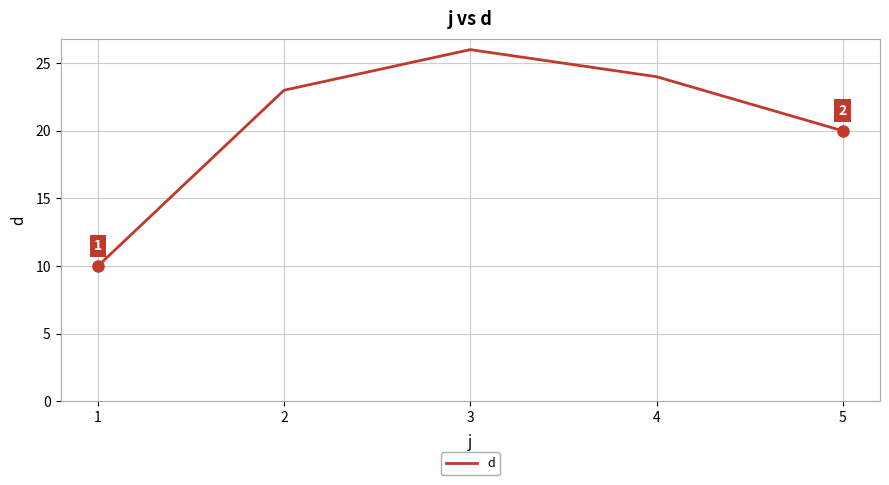

How many categories are shown in the chart?

5